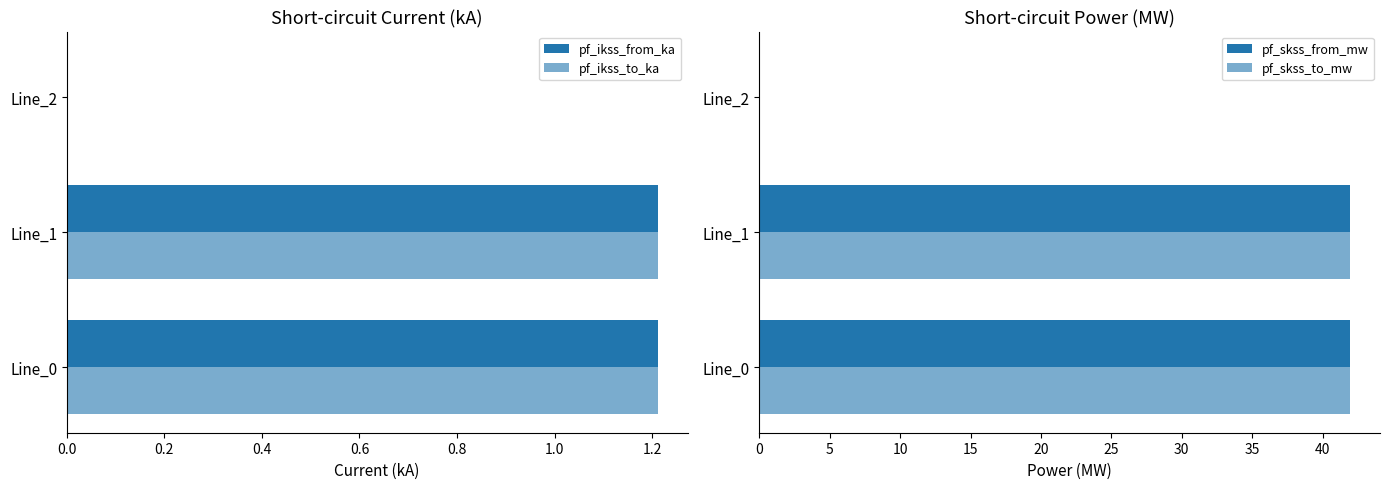

How many values in pf_ikss_to_ka are above zero?

2